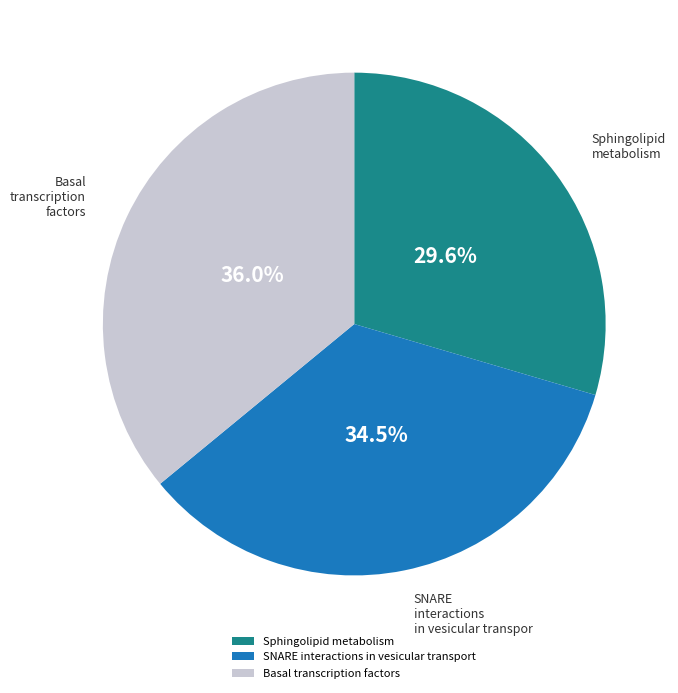

What percentage do Basal transcription factors and SNARE interactions in vesicular transport together represent?

70.4%